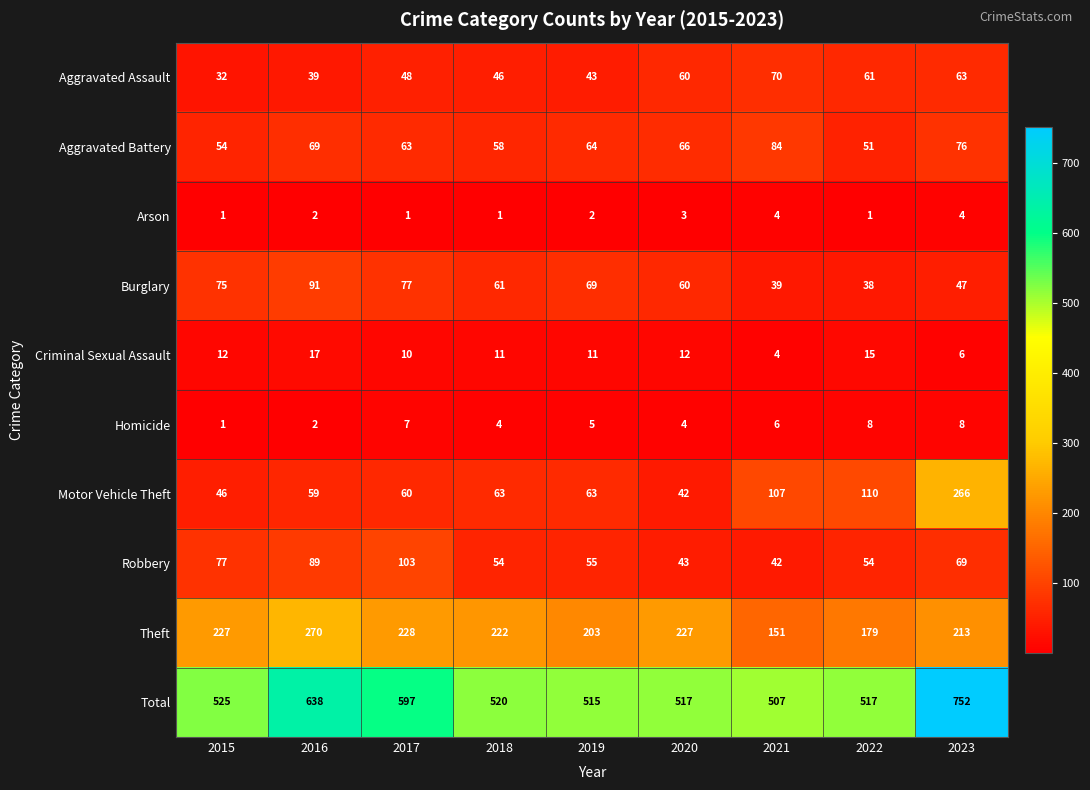

Rank the series by their maximum value, from lowest to highest.

Arson, Homicide, Criminal Sexual Assault, Aggravated Assault, Aggravated Battery, Burglary, Robbery, Motor Vehicle Theft, Theft, Total